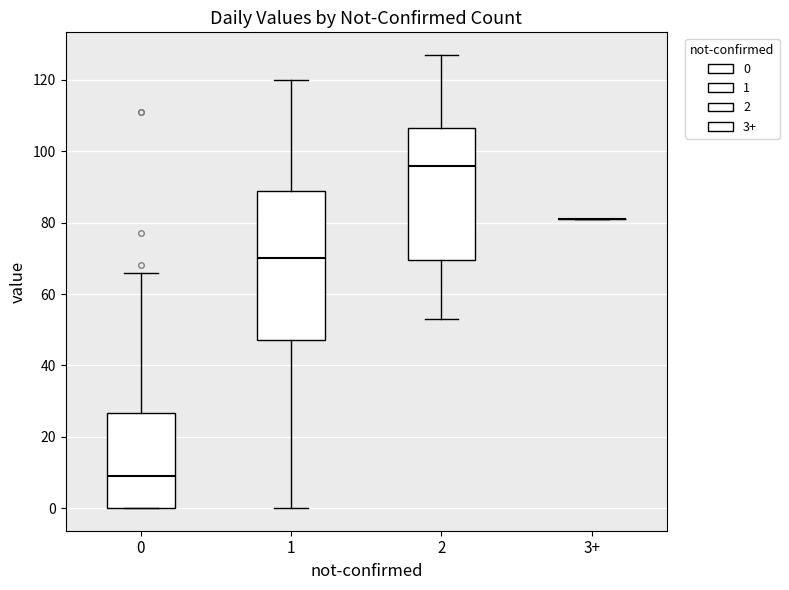

Which box is the tallest, from its lower edge to its upper edge?

1